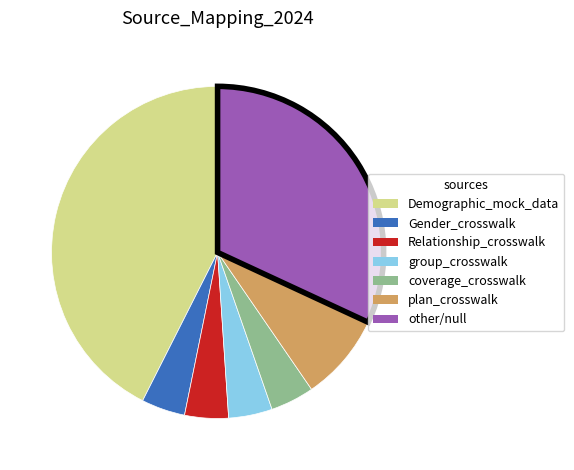

Which has a higher value, plan_crosswalk or other?

other